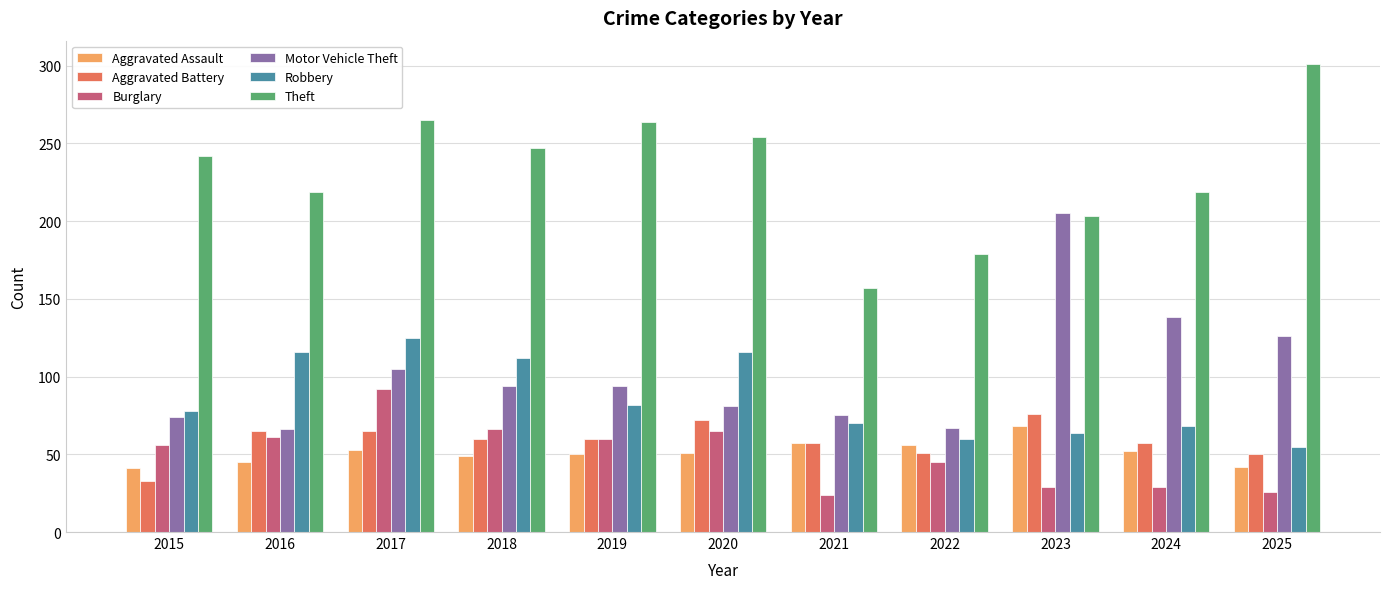

List the series in order of their peak value, lowest first.

Aggravated Assault, Aggravated Battery, Burglary, Robbery, Motor Vehicle Theft, Theft